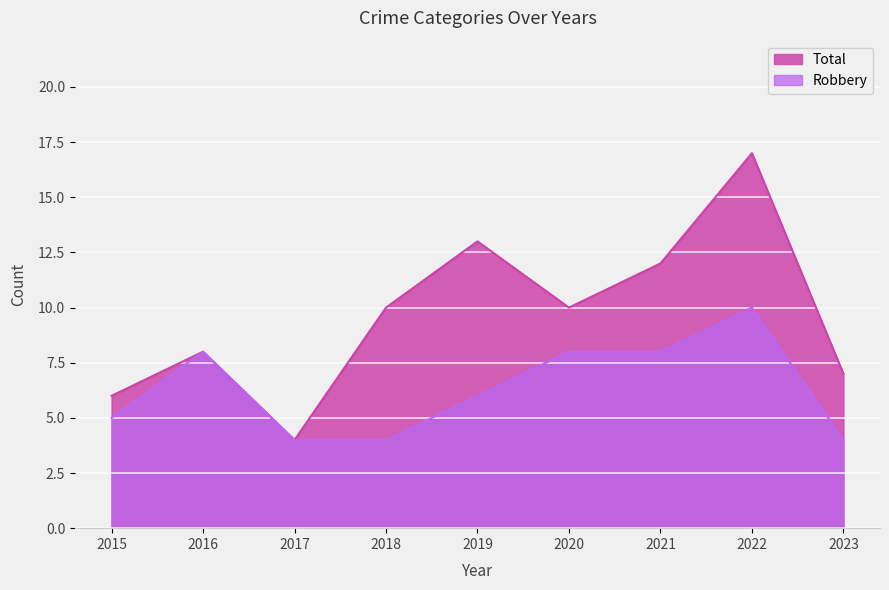

Which series has the largest total across all categories?

Total